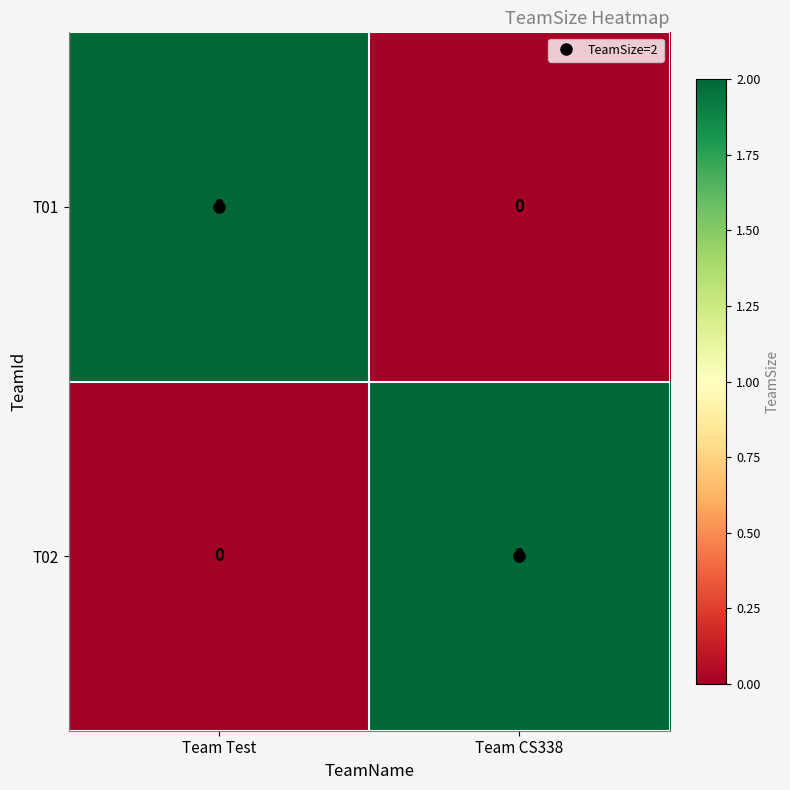

At which label is T02 closest to 1?

Team Test